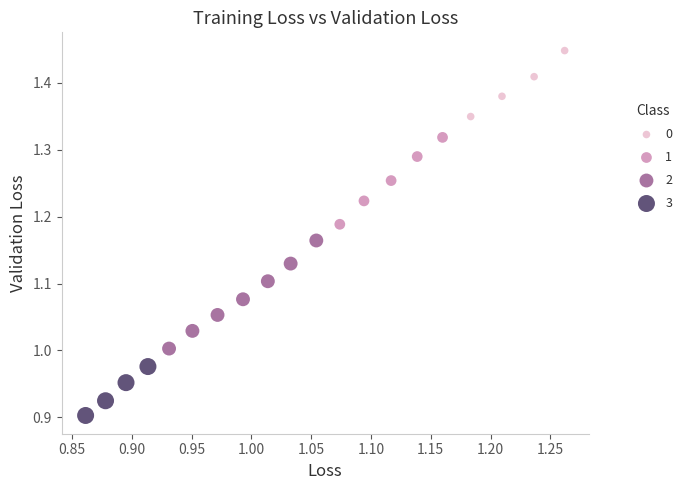

Which series contains the highest Y value?

0